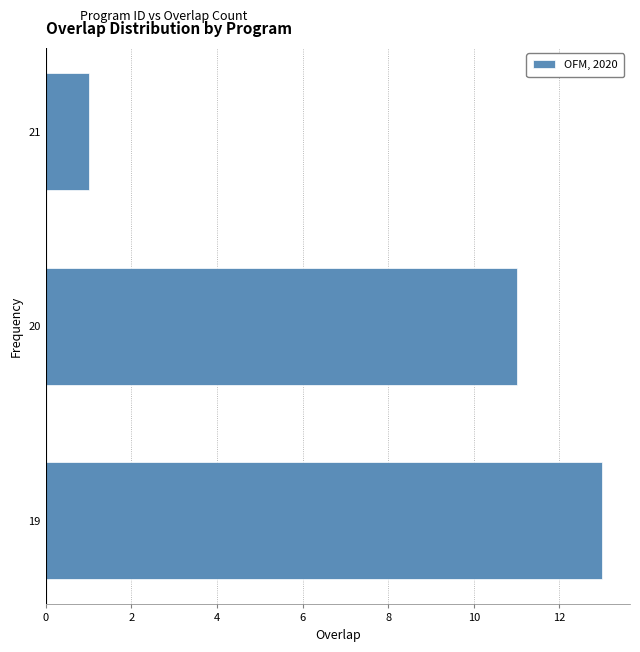

Reading bottom to top, extract all data points from this chart.

19=13	20=11	21=1